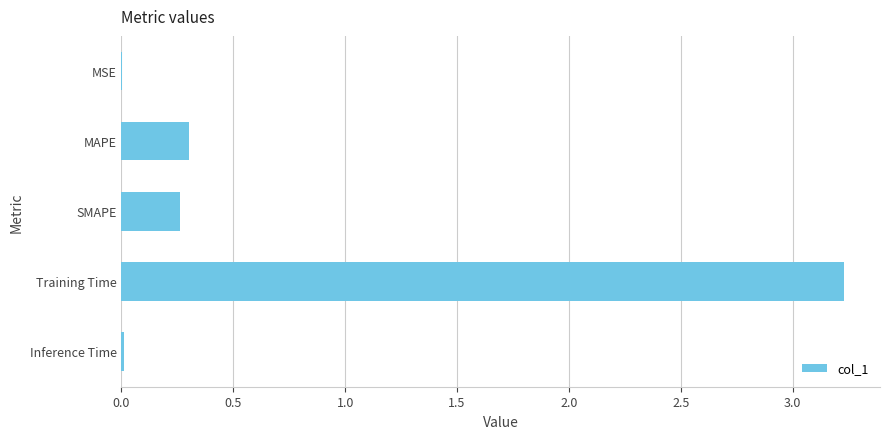

What is the maximum value shown in the chart?

3.2